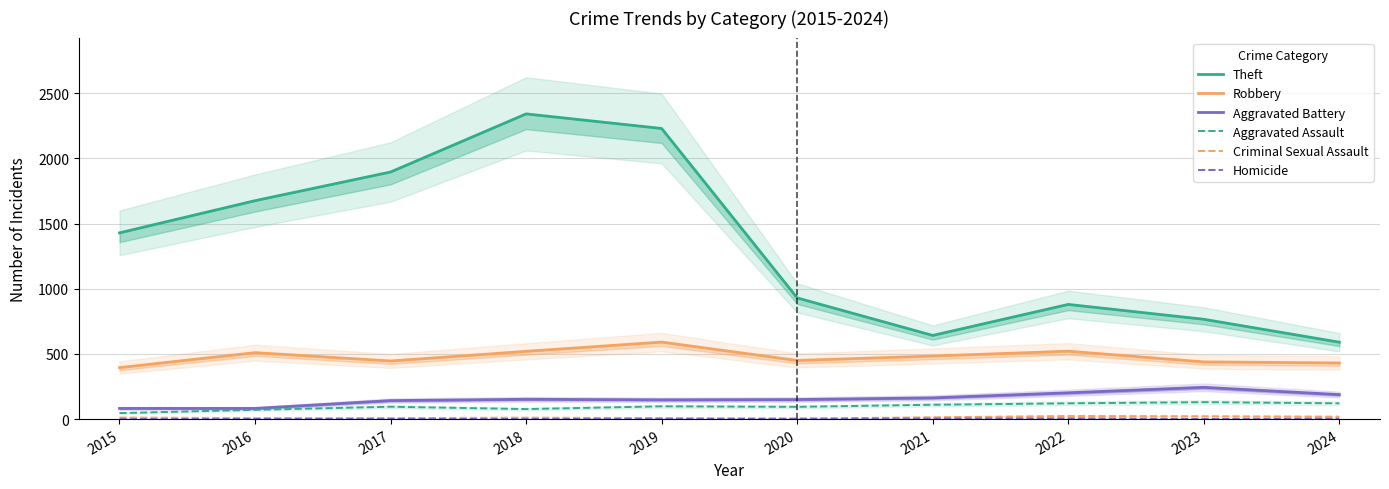

Reading right to left, list all the values displayed in this chart.

Theft: 590	766	880	642	930	2230	2342	1896	1676	1429
Robbery: 431	439	521	484	450	591	520	446	510	395
Aggravated Battery: 188	244	202	163	150	148	152	142	82	82
Aggravated Assault: 121	130	121	110	94	98	77	95	71	46
Criminal Sexual Assault: 19	22	24	14	3	8	11	8	8	12
Homicide: 4	2	6	4	3	2	1	1	1	0